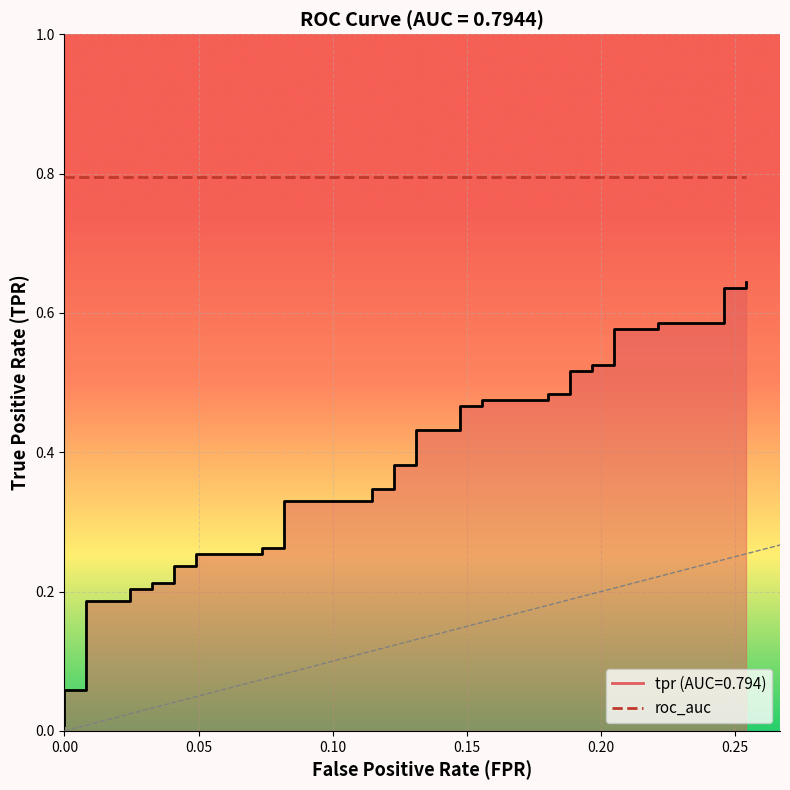

What is the greatest value displayed?

0.6